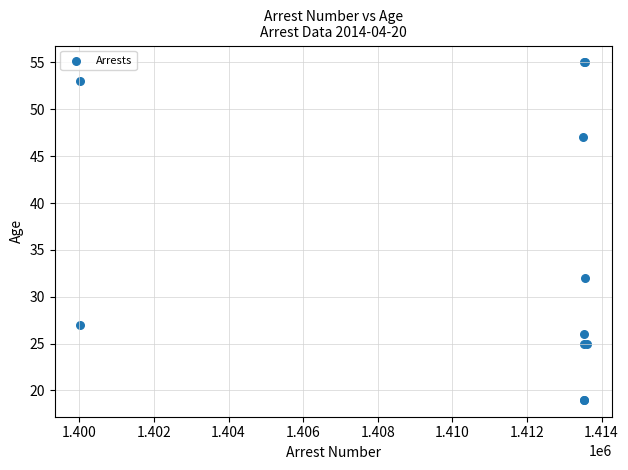

What Y value in the scatter plot is closest to 37?

32